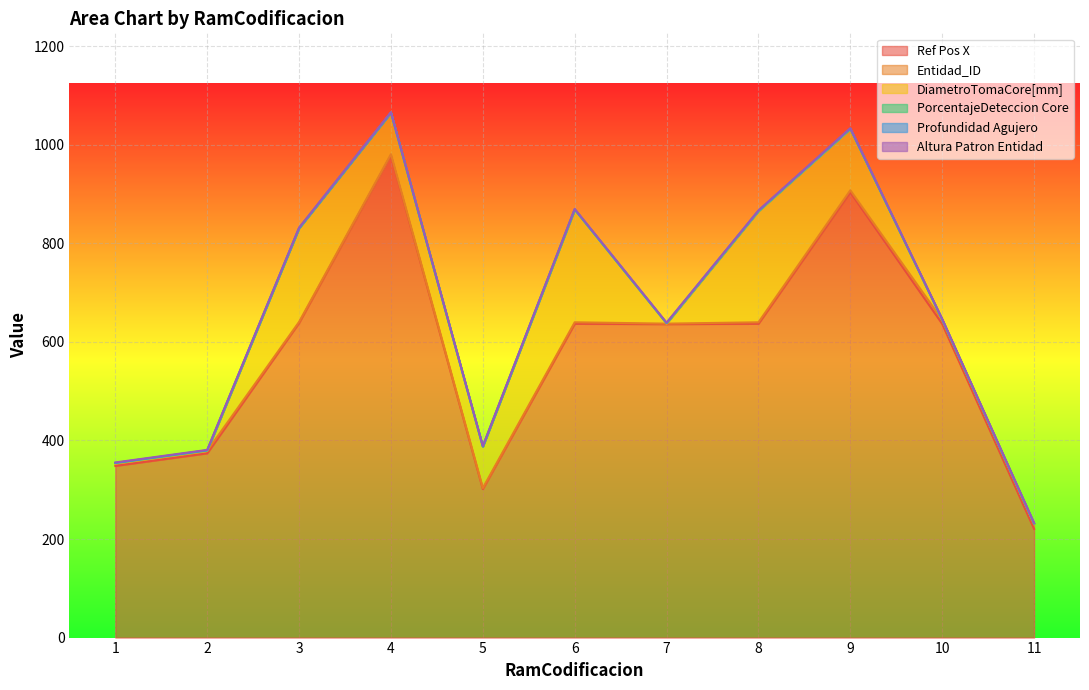

Rank the categories by DiametroTomaCore[mm] value from lowest to highest.

1, 2, 7, 10, 11, 4, 5, 9, 3, 8, 6